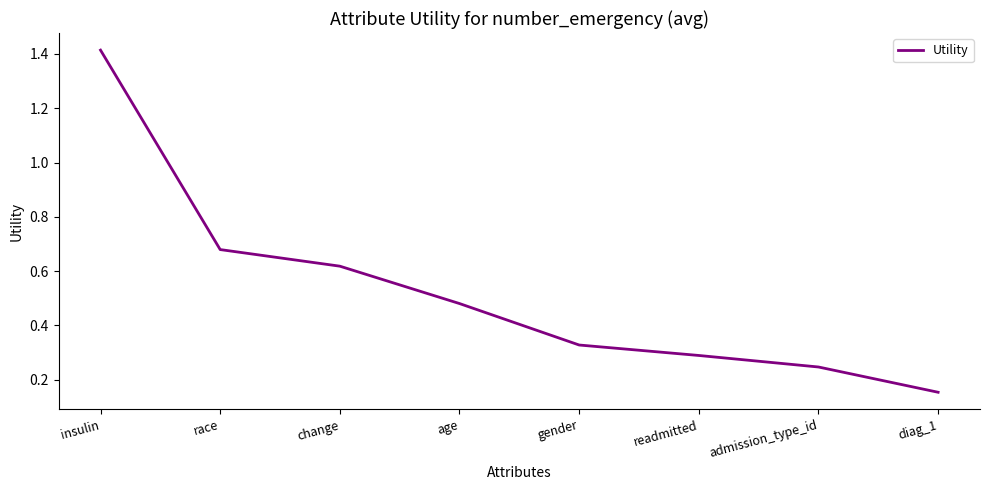

True or false: the data shows 0.9 at age.

False